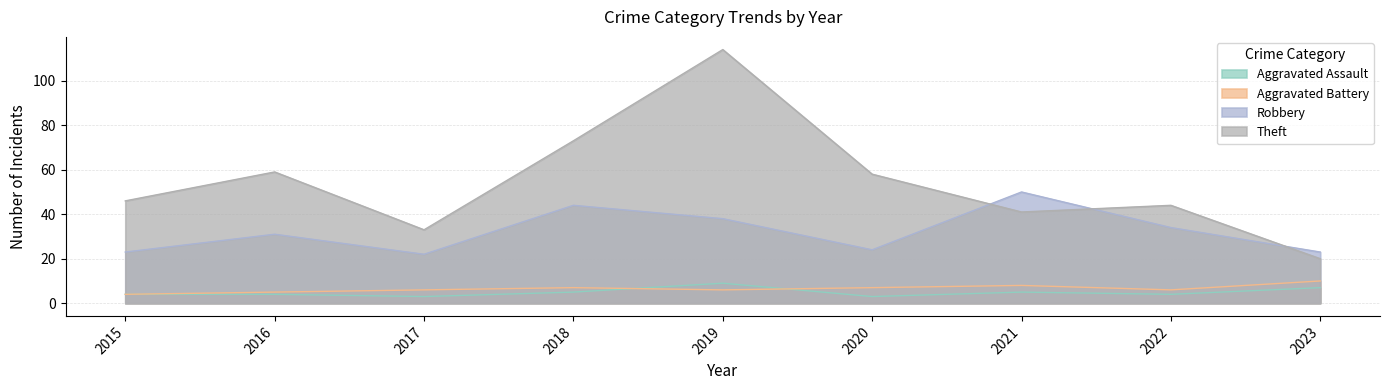

Count the number of data series in this chart.

4